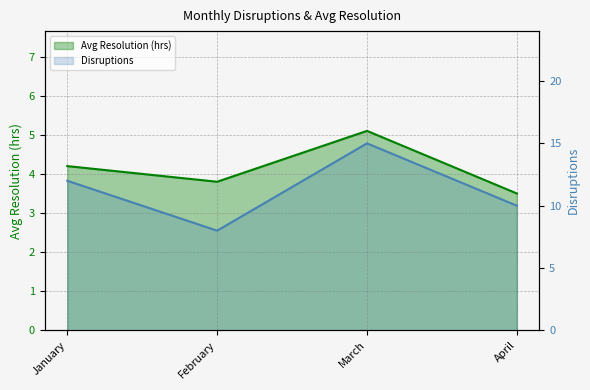

Reading left to right, transcribe all the data shown in this chart.

Avg Resolution (hrs): January=4.2	February=3.8	March=5.1	April=3.5
Disruptions: January=12.0	February=8.0	March=15.0	April=10.0